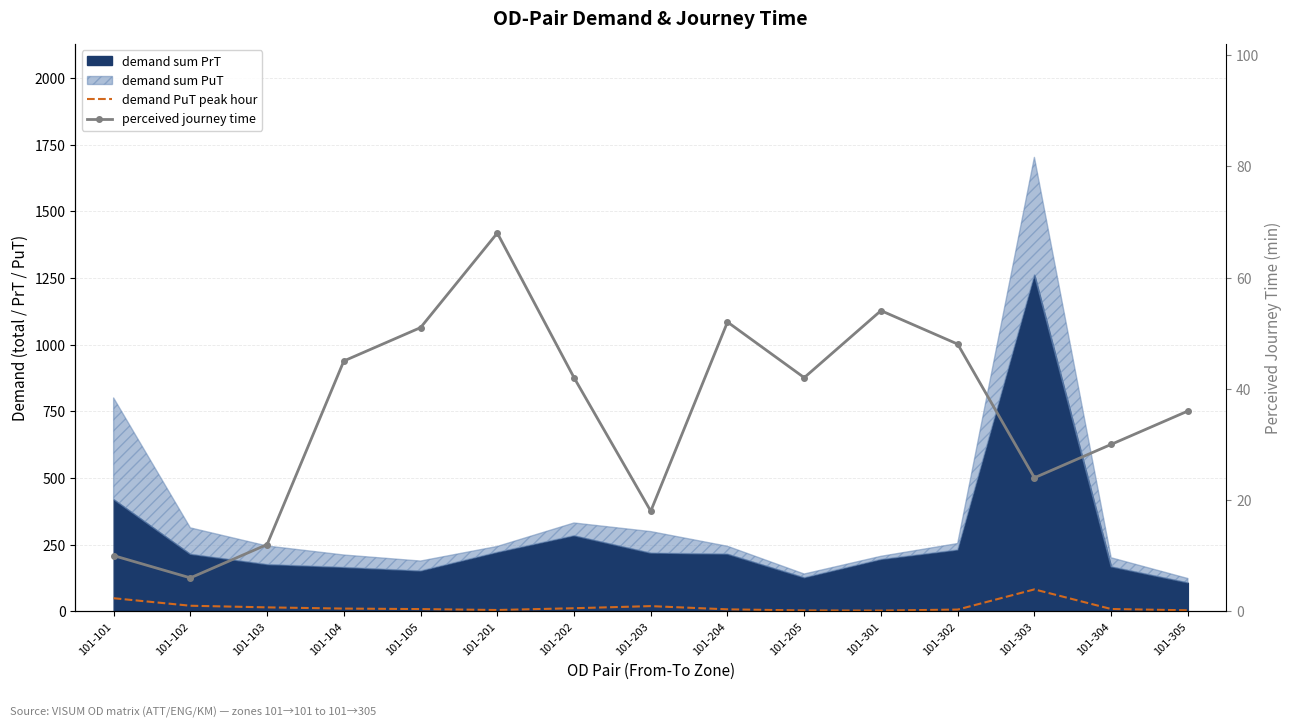

True or false: demand PuT peak hour and perceived journey time intersect in this chart.

True